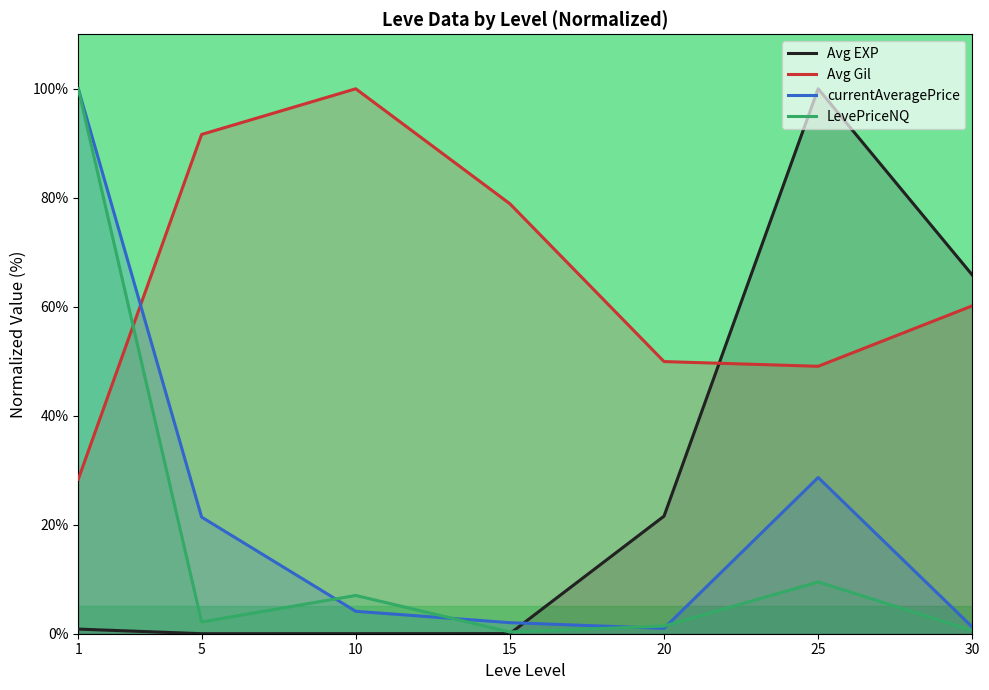

Rank the series by their maximum value, from highest to lowest.

Avg EXP, Avg Gil, currentAveragePrice, LevePriceNQ